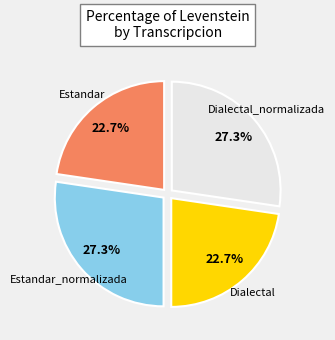

Is there any slice that represents more than half of the pie?

No